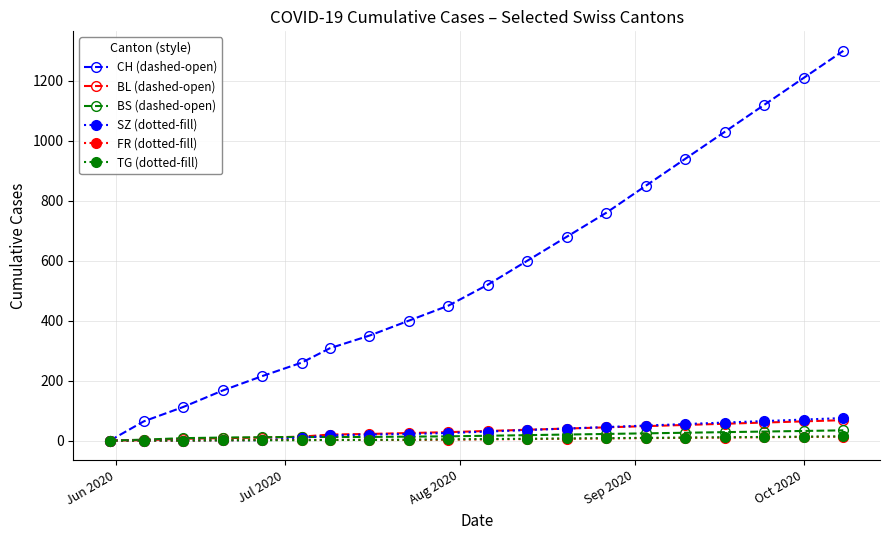

Which series has the largest total across all categories?

CH (dashed-open)